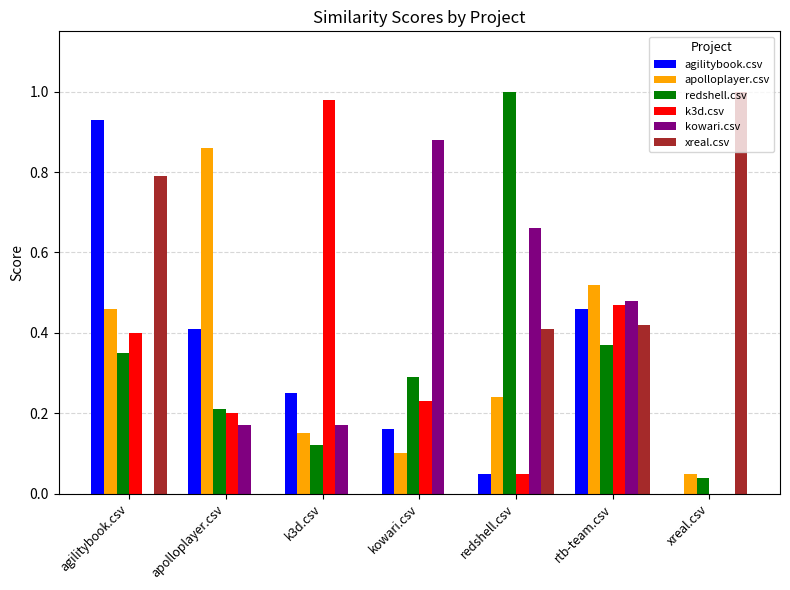

How many distinct data groups are displayed?

6